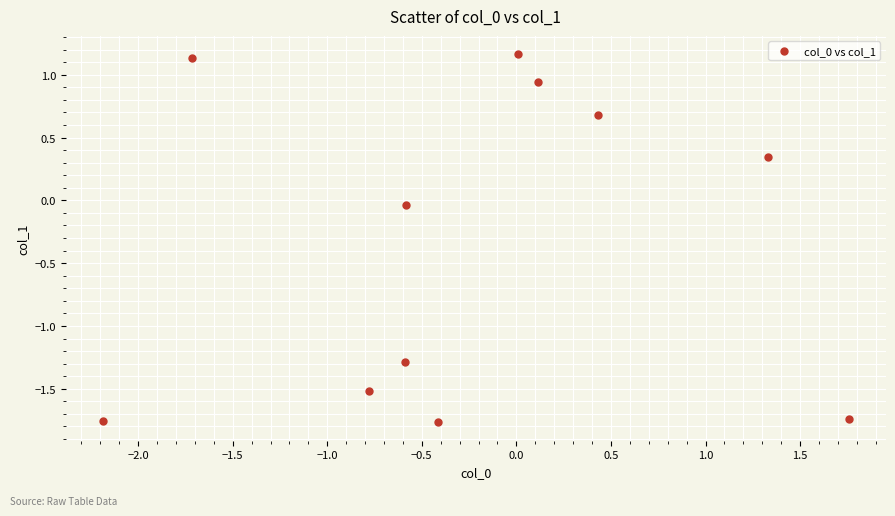

What is the average Y value?

-0.3